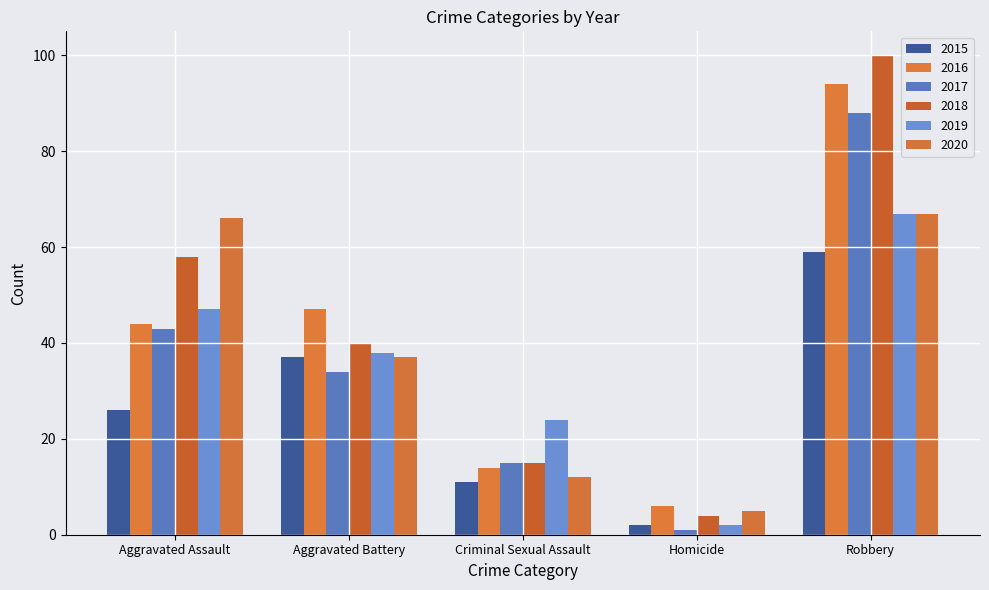

Which series changed the most between Criminal Sexual Assault and Homicide?

2019